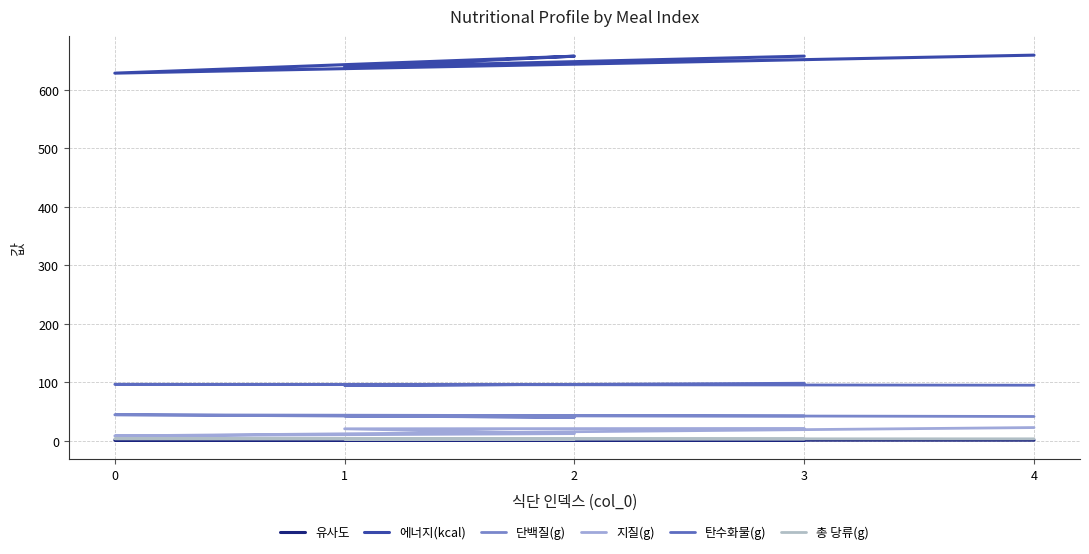

True or false: 총 당류(g) has a value of 3.4 at 0.

True